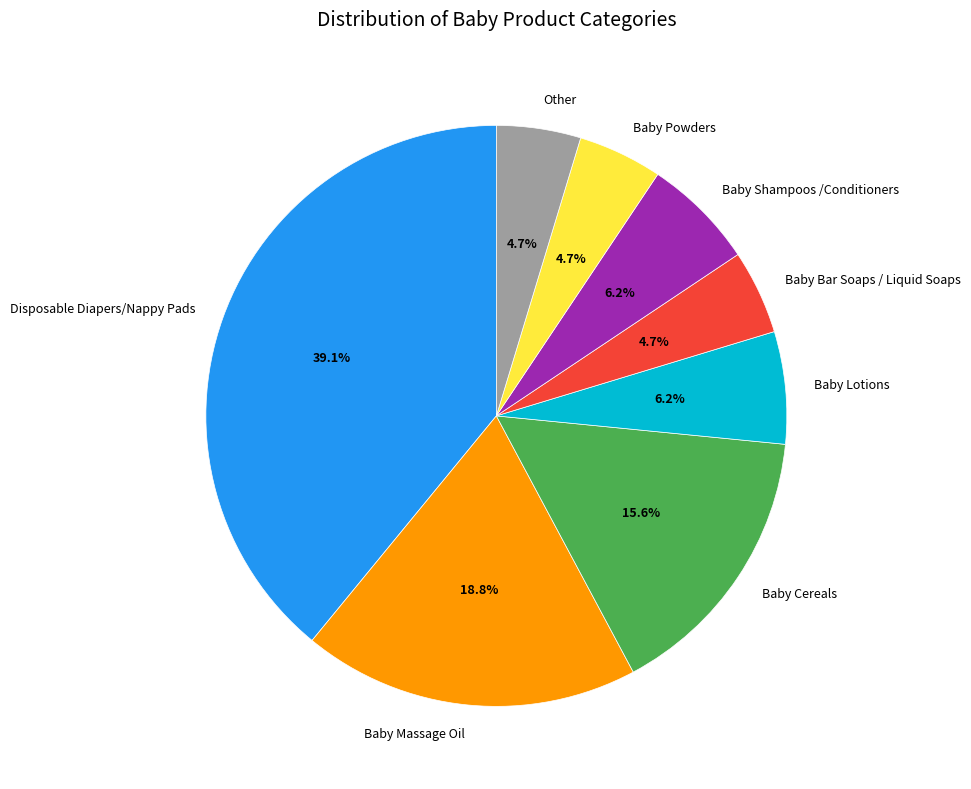

Does any single category account for the majority?

No